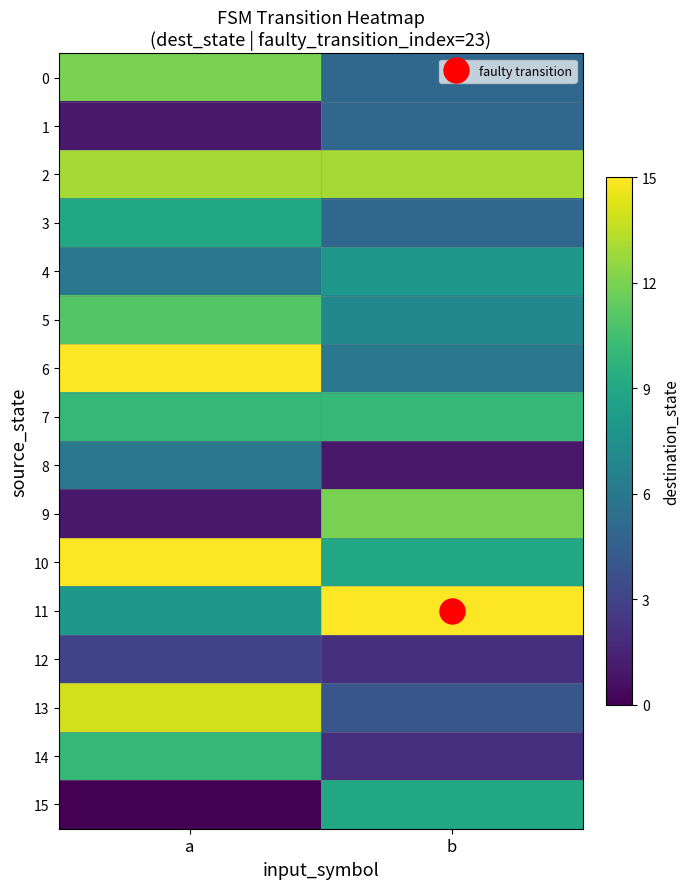

Between a and b, which series saw the biggest shift?

9